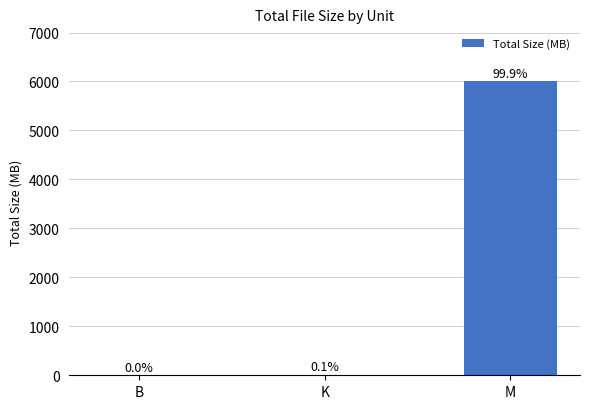

Reading left to right, what are all the values shown in this chart?

B=0.0	K=6.3	M=6004.4